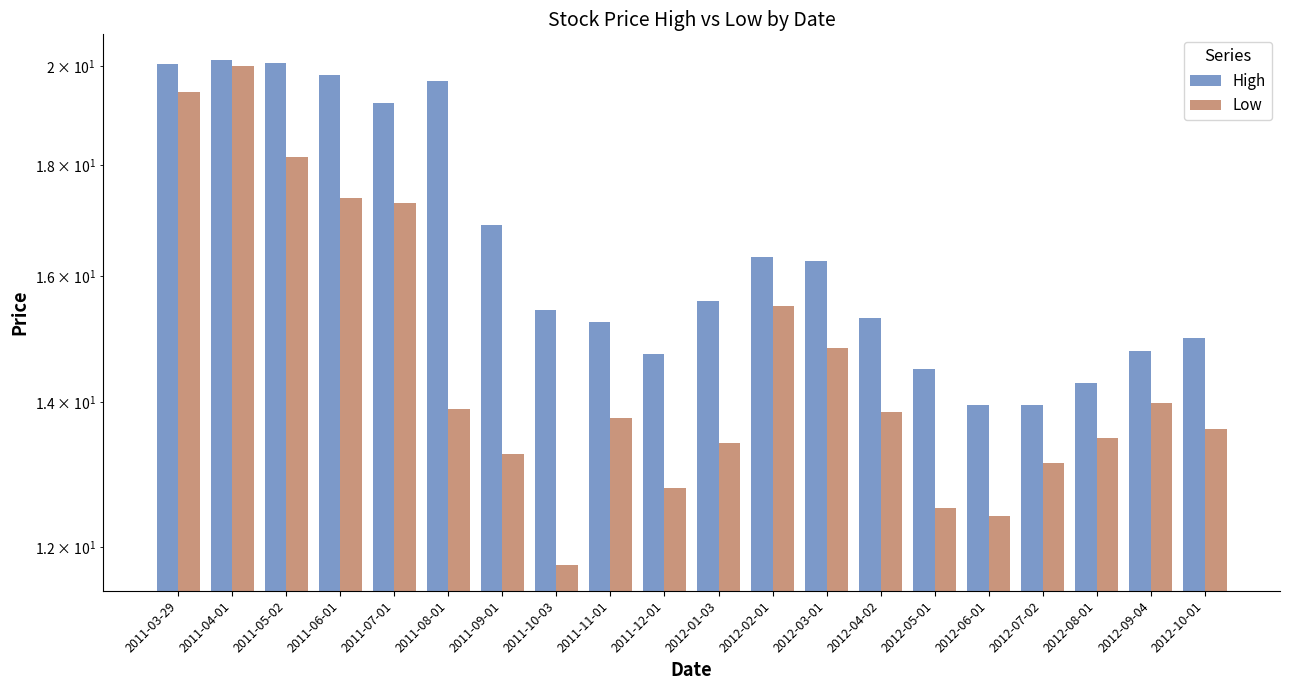

Reading left to right, list all the values displayed in this chart.

High: 2011-03-29=20.0	2011-04-01=20.1	2011-05-02=20.1	2011-06-01=19.8	2011-07-01=19.2	2011-08-01=19.7	2011-09-01=16.9	2011-10-03=15.4	2011-11-01=15.2	2011-12-01=14.7	2012-01-03=15.6	2012-02-01=16.3	2012-03-01=16.3	2012-04-02=15.3	2012-05-01=14.5	2012-06-01=14.0	2012-07-02=13.9	2012-08-01=14.3	2012-09-04=14.8	2012-10-01=15.0
Low: 2011-03-29=19.5	2011-04-01=20.0	2011-05-02=18.2	2011-06-01=17.4	2011-07-01=17.3	2011-08-01=13.9	2011-09-01=13.2	2011-10-03=11.8	2011-11-01=13.8	2011-12-01=12.8	2012-01-03=13.4	2012-02-01=15.5	2012-03-01=14.8	2012-04-02=13.9	2012-05-01=12.5	2012-06-01=12.4	2012-07-02=13.1	2012-08-01=13.5	2012-09-04=14.0	2012-10-01=13.6